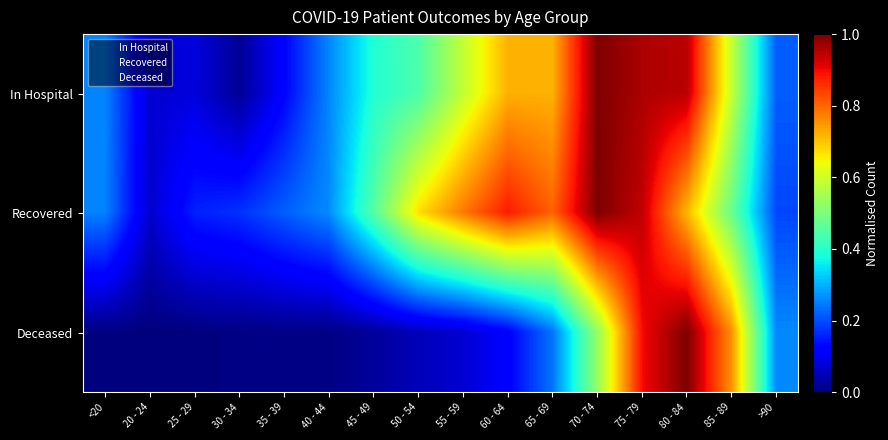

What is the greatest value displayed?

1.0